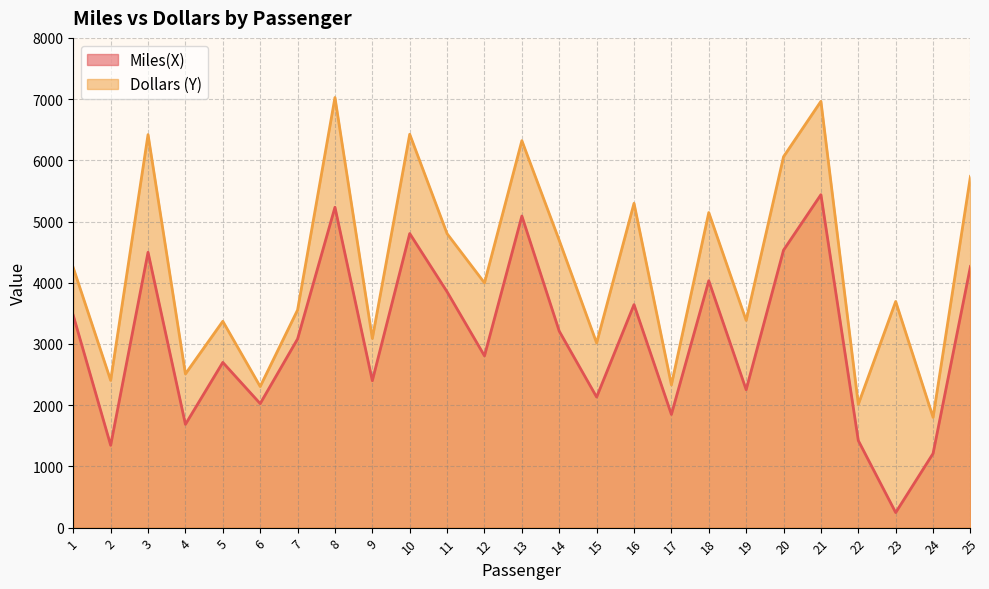

What is the difference between the Miles(X) values at 3 and 24?

3287